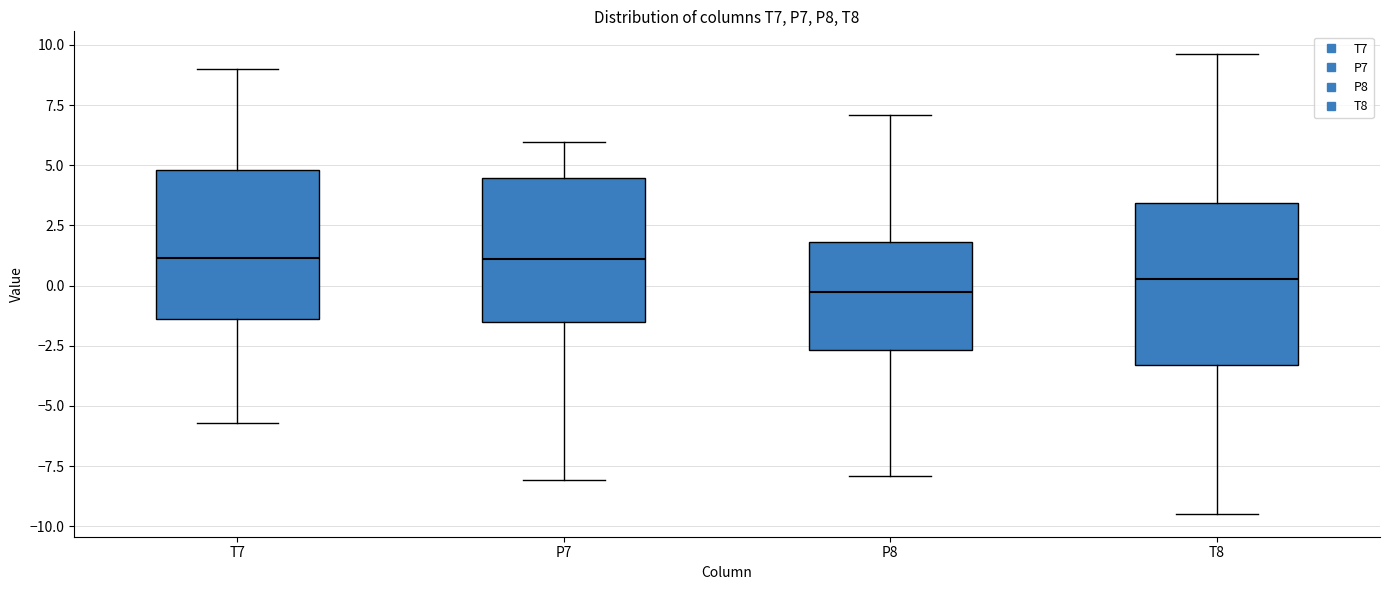

Reading left to right, transcribe this box plot: for each box, give where its median line is, the range the box spans, and where its two whiskers end, as read against the y-axis. The values are not printed on the chart, so give them approximately, as read against the axis.

T7: median 1.0, box -1.5 to 5.0, whiskers -5.5 to 9.0
P7: median 1.0, box -1.5 to 4.5, whiskers -8.0 to 6.0
P8: median -0.5, box -2.5 to 2.0, whiskers -8.0 to 7.0
T8: median 0.5, box -3.5 to 3.5, whiskers -9.5 to 9.5